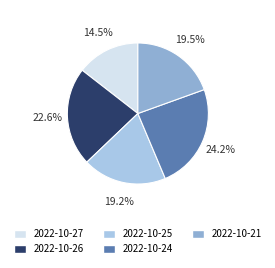

To the nearest percent, what is the combined percentage of 2022-10-21 and 2022-10-25?

39%